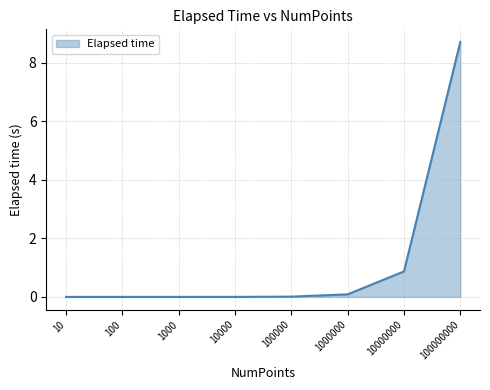

At which label is the value closest to 4?

10000000